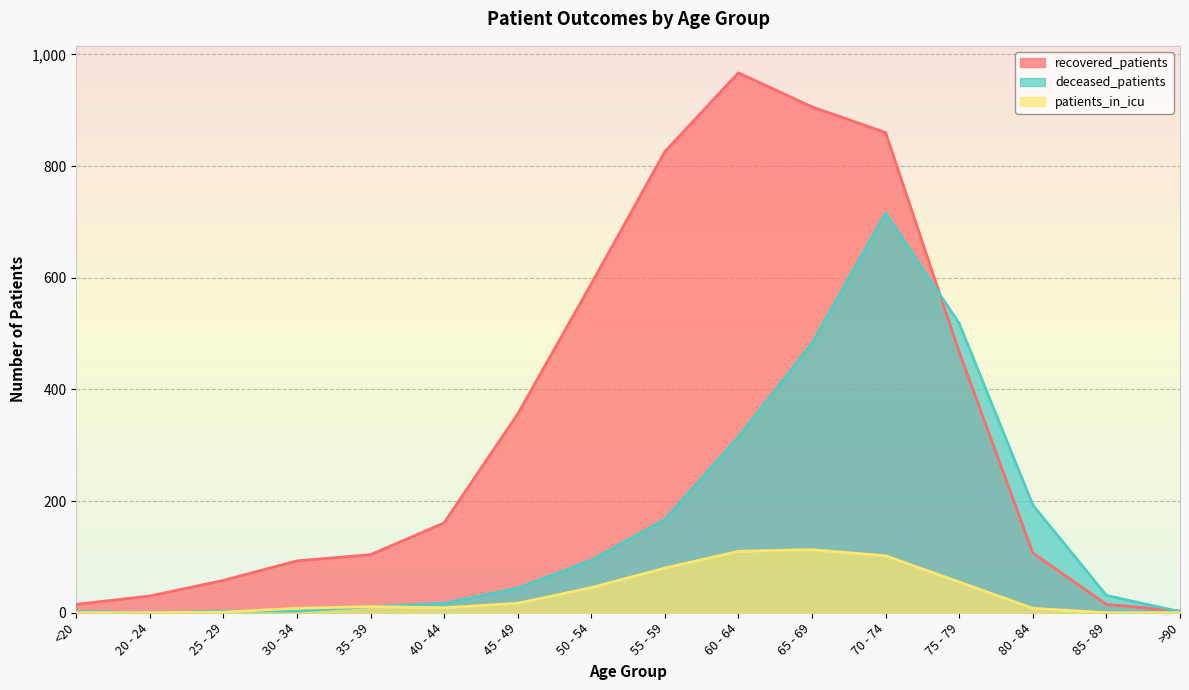

How many values in the recovered_patients series are below 161?

8